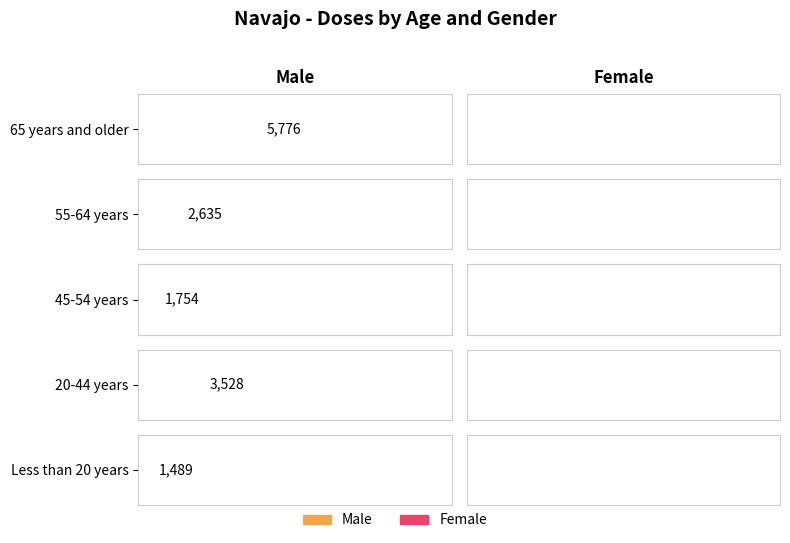

How many distinct data groups are displayed?

2